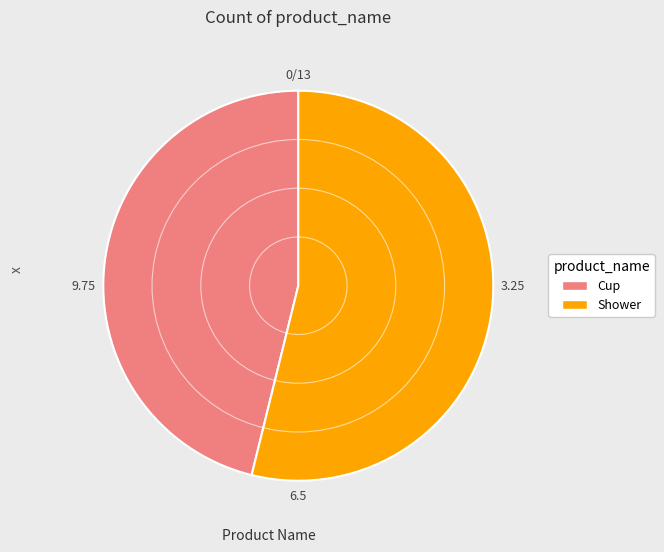

How many segments does this pie chart have?

2